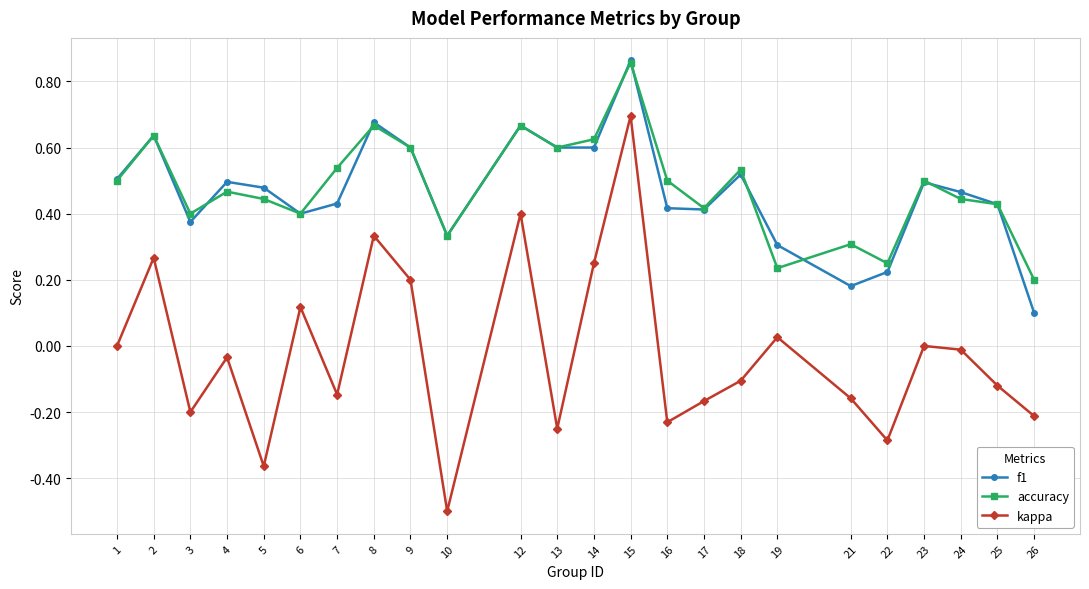

True or false: accuracy and kappa cross at least once.

False